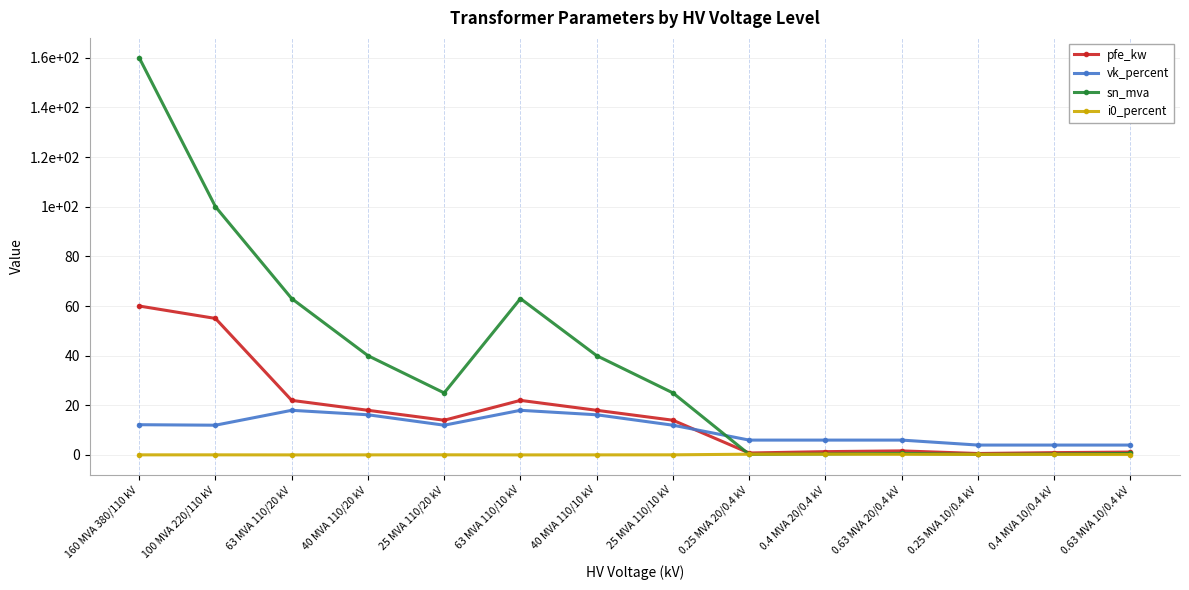

What is the spread (max minus min) of values at 25 MVA 110/10 kV?

24.9